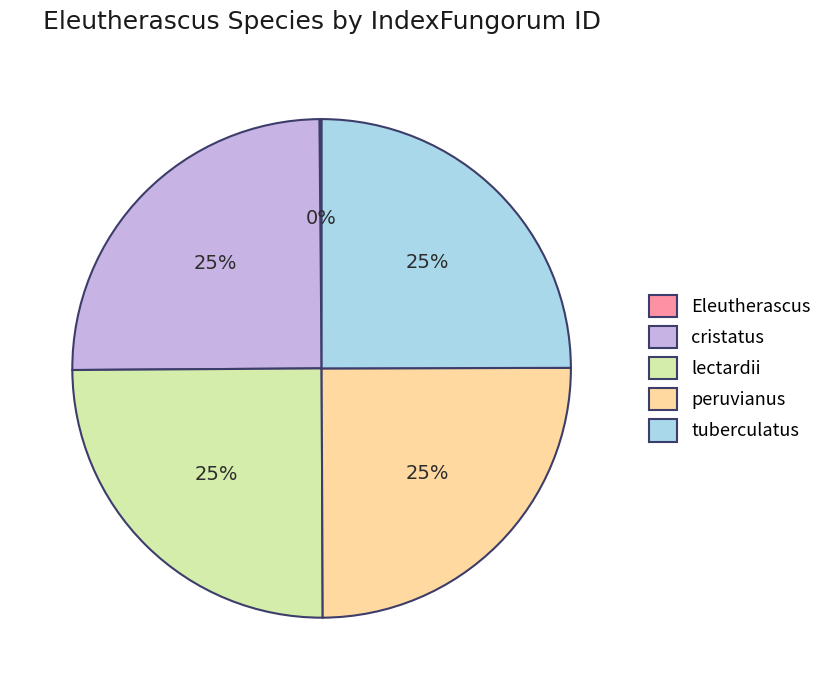

True or false: peruvianus accounts for 31% of the total.

False